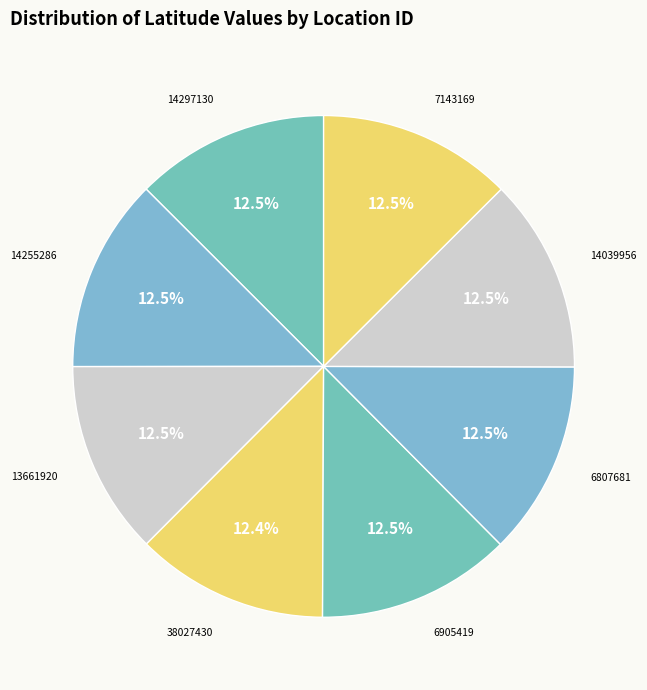

Count the number of slices in the pie.

8